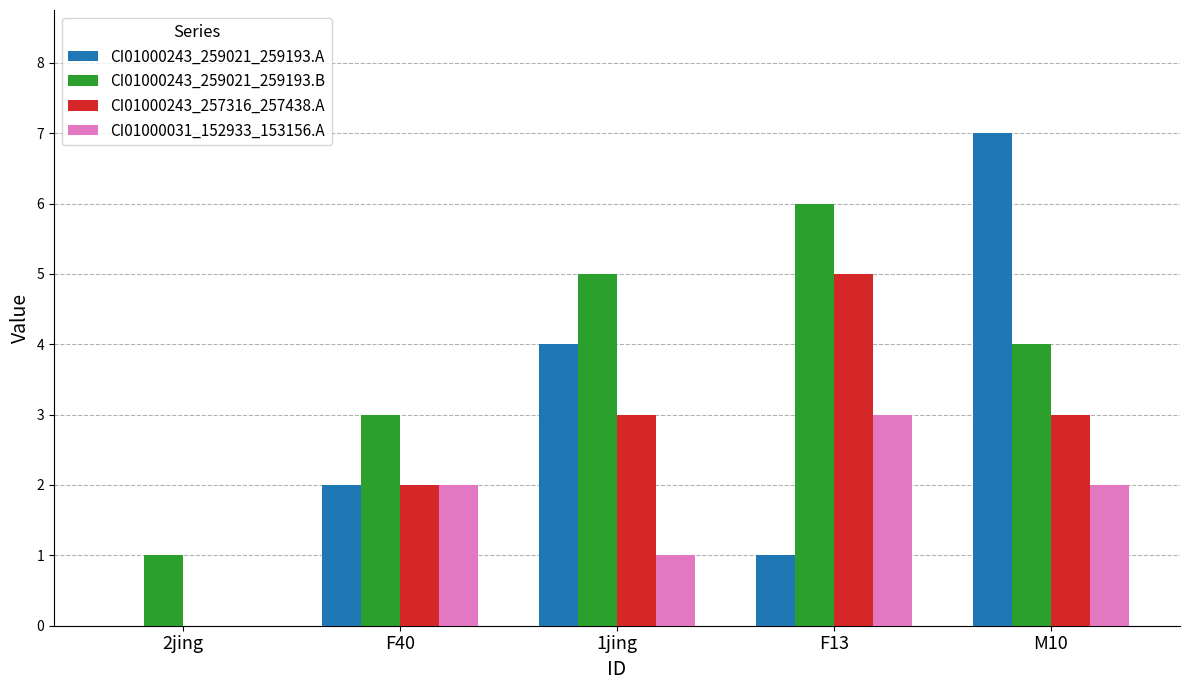

How many groups of bars are there?

5